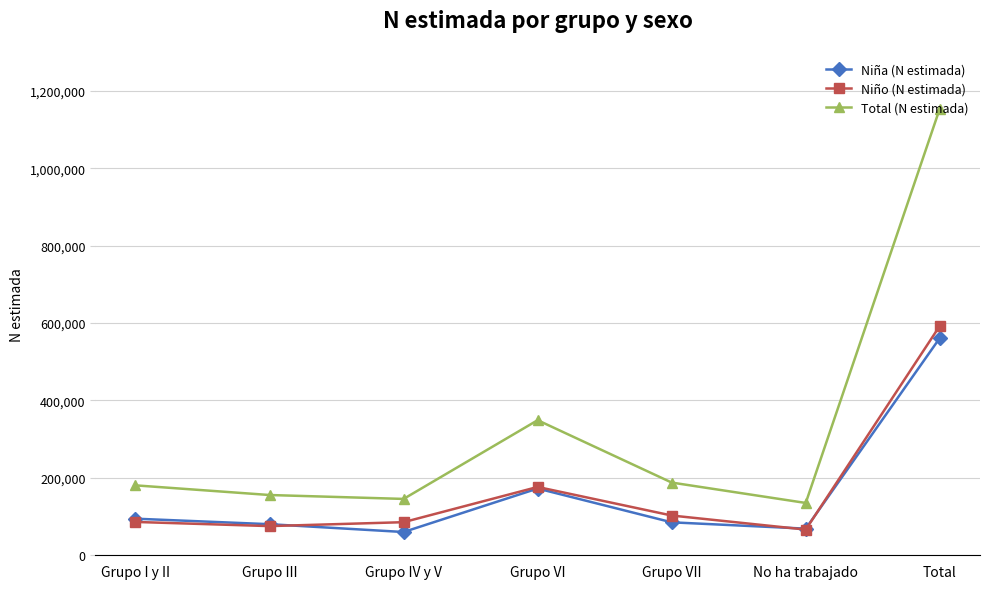

The value of Niño (N estimada) at Grupo VII is 102700. True or false?

True